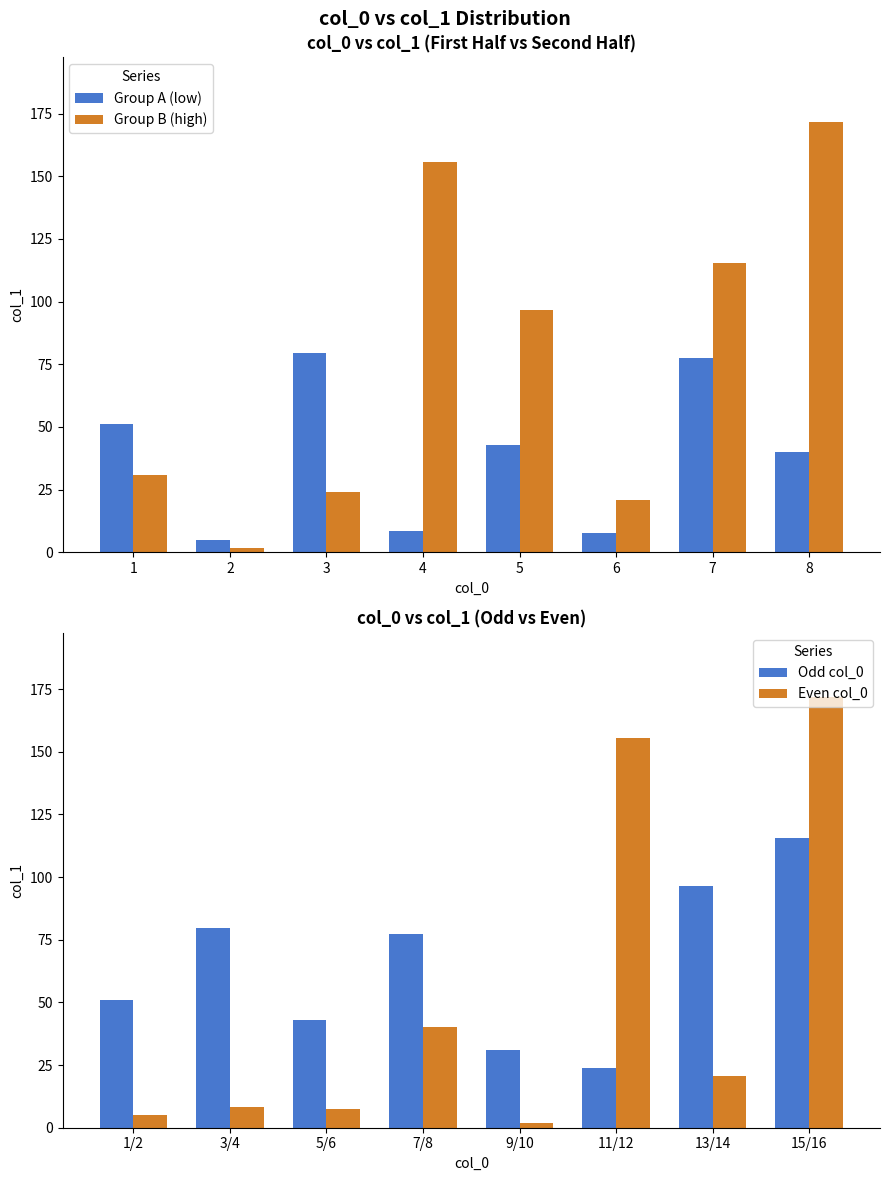

The value of Group A (low) at 2 is 5.0. True or false?

True